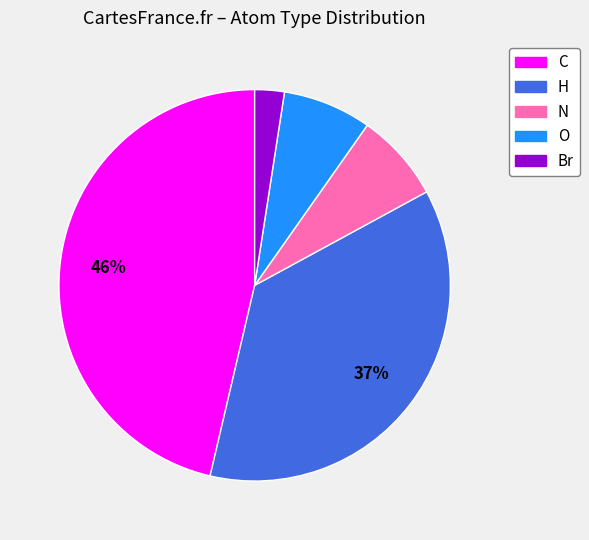

Approximately how many times larger is the value at Br compared to O?

0.3